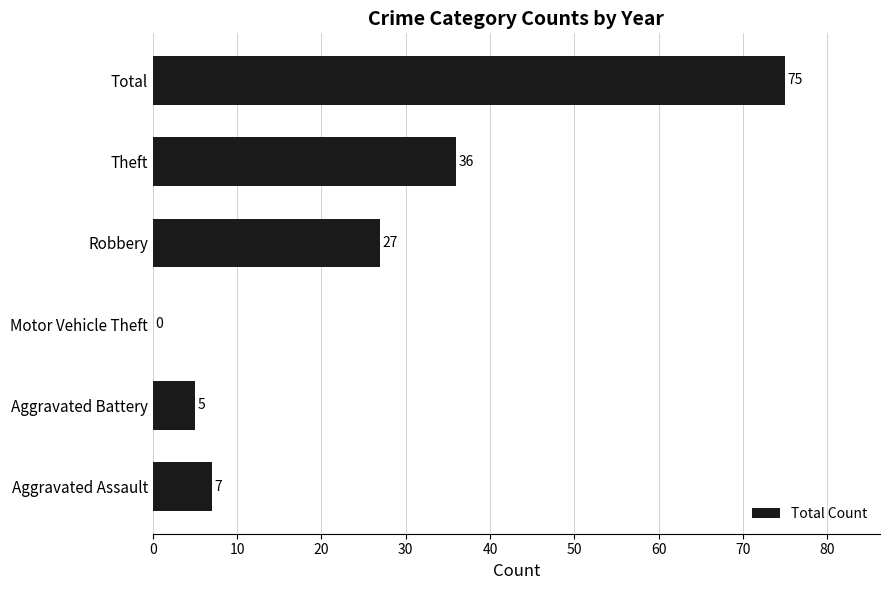

Reading bottom to top, what are all the values shown in this chart?

Aggravated Assault=7	Aggravated Battery=5	Motor Vehicle Theft=0	Robbery=27	Theft=36	Total=75